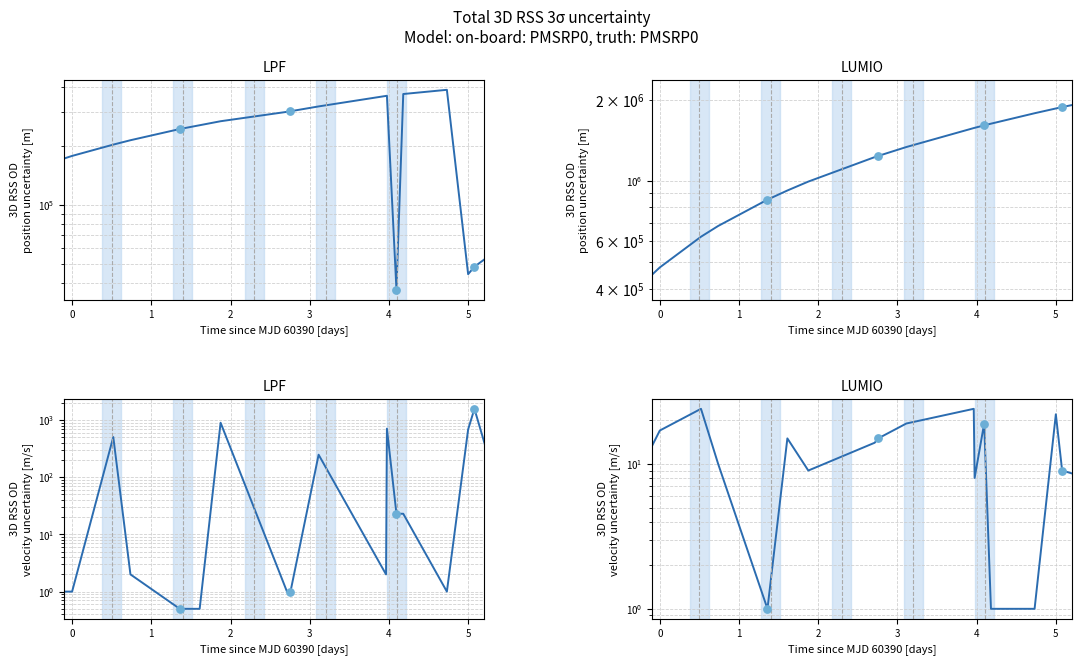

Which series reaches the maximum Y coordinate?

3D RSS OD position